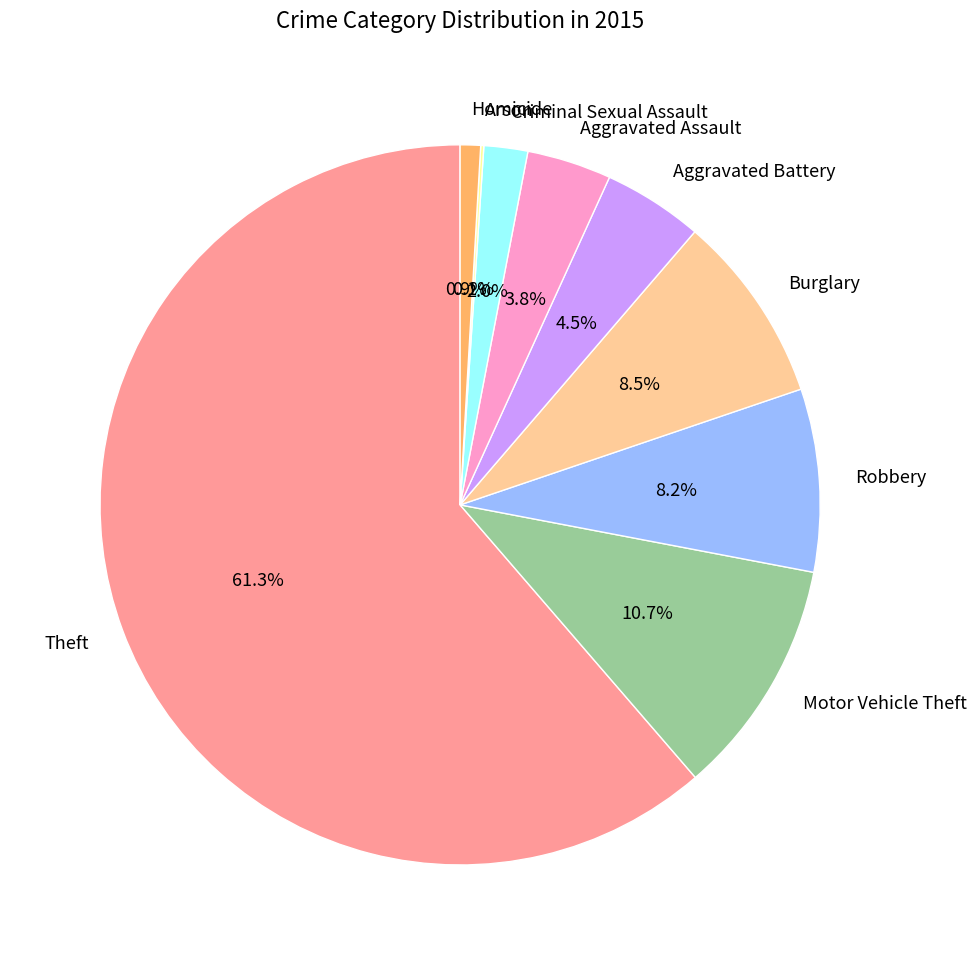

Combined, what portion of the pie is Robbery and Theft?

69.5%